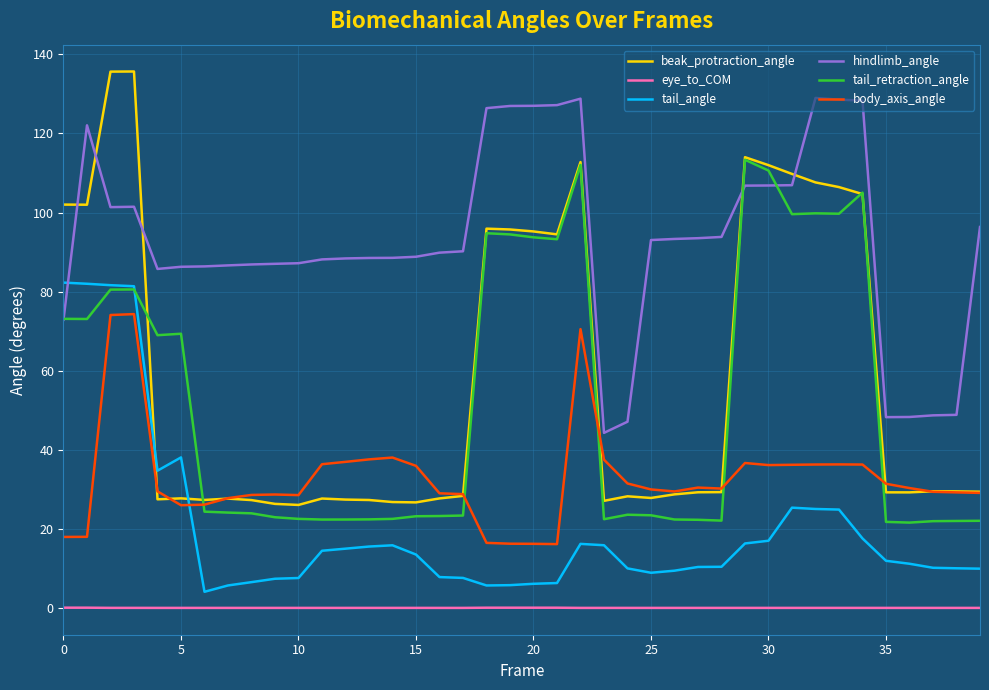

Which series has the largest total across all categories?

hindlimb_angle